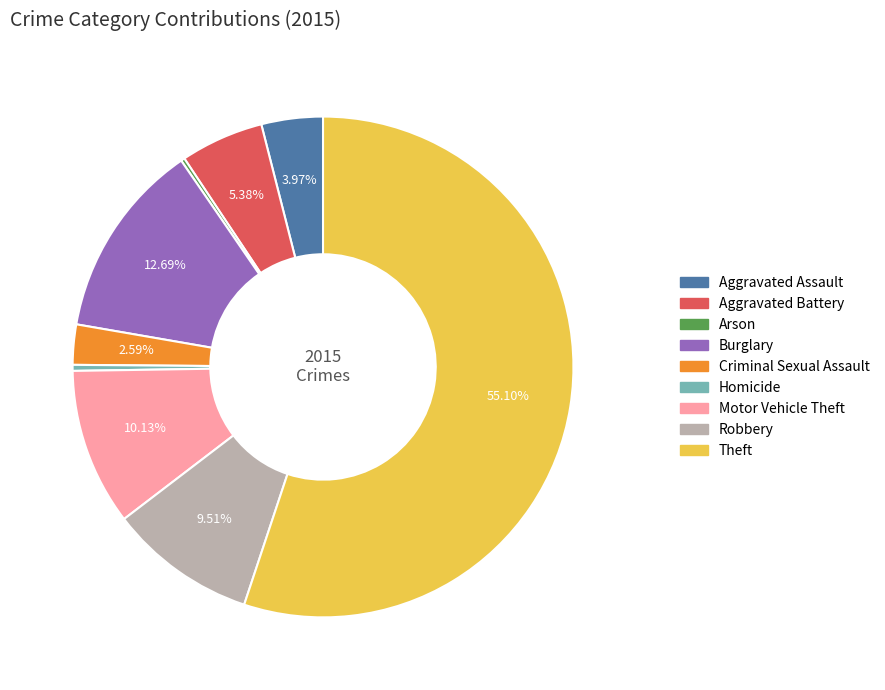

Which category has the biggest portion of the pie?

Theft